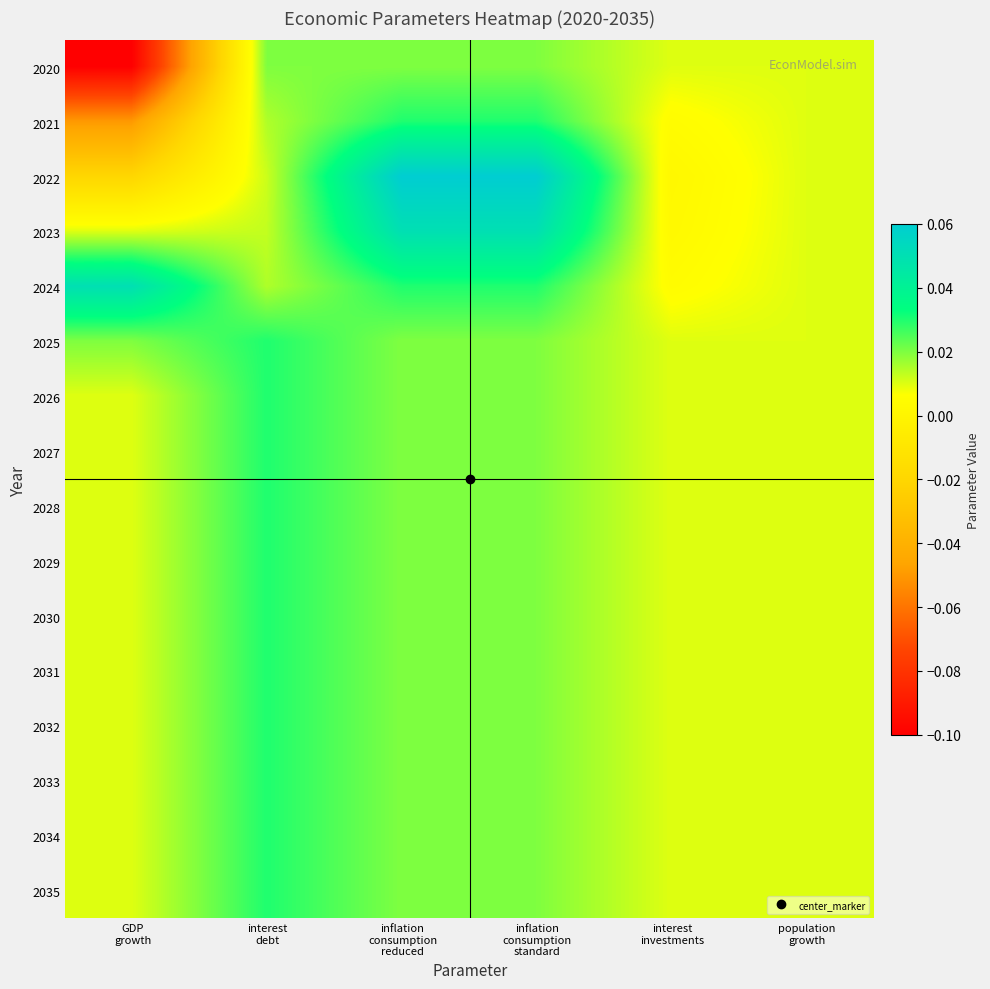

Reading left to right, what are all the values shown in this chart?

2020: GDP
growth=-0.1	interest
debt=0.0	inflation
consumption
reduced=0.0	inflation
consumption
standard=0.0	interest
investments=0.0	population
growth=0.0
2021: GDP
growth=-0.1	interest
debt=0.0	inflation
consumption
reduced=0.0	inflation
consumption
standard=0.0	interest
investments=0.0	population
growth=0.0
2022: GDP
growth=-0.0	interest
debt=0.0	inflation
consumption
reduced=0.1	inflation
consumption
standard=0.1	interest
investments=0.0	population
growth=0.0
2023: GDP
growth=0.0	interest
debt=0.0	inflation
consumption
reduced=0.1	inflation
consumption
standard=0.1	interest
investments=0.0	population
growth=0.0
2024: GDP
growth=0.1	interest
debt=0.0	inflation
consumption
reduced=0.0	inflation
consumption
standard=0.0	interest
investments=0.0	population
growth=0.0
2025: GDP
growth=0.0	interest
debt=0.0	inflation
consumption
reduced=0.0	inflation
consumption
standard=0.0	interest
investments=0.0	population
growth=0.0
2026: GDP
growth=0.0	interest
debt=0.0	inflation
consumption
reduced=0.0	inflation
consumption
standard=0.0	interest
investments=0.0	population
growth=0.0
2027: GDP
growth=0.0	interest
debt=0.0	inflation
consumption
reduced=0.0	inflation
consumption
standard=0.0	interest
investments=0.0	population
growth=0.0
2028: GDP
growth=0.0	interest
debt=0.0	inflation
consumption
reduced=0.0	inflation
consumption
standard=0.0	interest
investments=0.0	population
growth=0.0
2029: GDP
growth=0.0	interest
debt=0.0	inflation
consumption
reduced=0.0	inflation
consumption
standard=0.0	interest
investments=0.0	population
growth=0.0
2030: GDP
growth=0.0	interest
debt=0.0	inflation
consumption
reduced=0.0	inflation
consumption
standard=0.0	interest
investments=0.0	population
growth=0.0
2031: GDP
growth=0.0	interest
debt=0.0	inflation
consumption
reduced=0.0	inflation
consumption
standard=0.0	interest
investments=0.0	population
growth=0.0
2032: GDP
growth=0.0	interest
debt=0.0	inflation
consumption
reduced=0.0	inflation
consumption
standard=0.0	interest
investments=0.0	population
growth=0.0
2033: GDP
growth=0.0	interest
debt=0.0	inflation
consumption
reduced=0.0	inflation
consumption
standard=0.0	interest
investments=0.0	population
growth=0.0
2034: GDP
growth=0.0	interest
debt=0.0	inflation
consumption
reduced=0.0	inflation
consumption
standard=0.0	interest
investments=0.0	population
growth=0.0
2035: GDP
growth=0.0	interest
debt=0.0	inflation
consumption
reduced=0.0	inflation
consumption
standard=0.0	interest
investments=0.0	population
growth=0.0